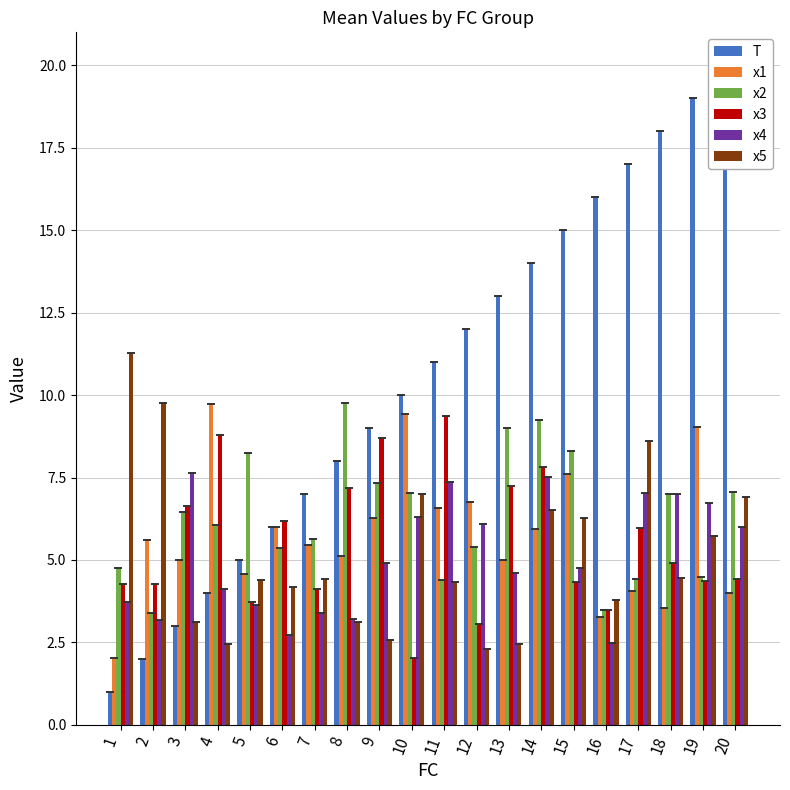

Rank the categories by x4 value from lowest to highest.

16, 6, 2, 8, 7, 5, 1, 4, 13, 15, 9, 20, 12, 10, 19, 18, 17, 11, 14, 3